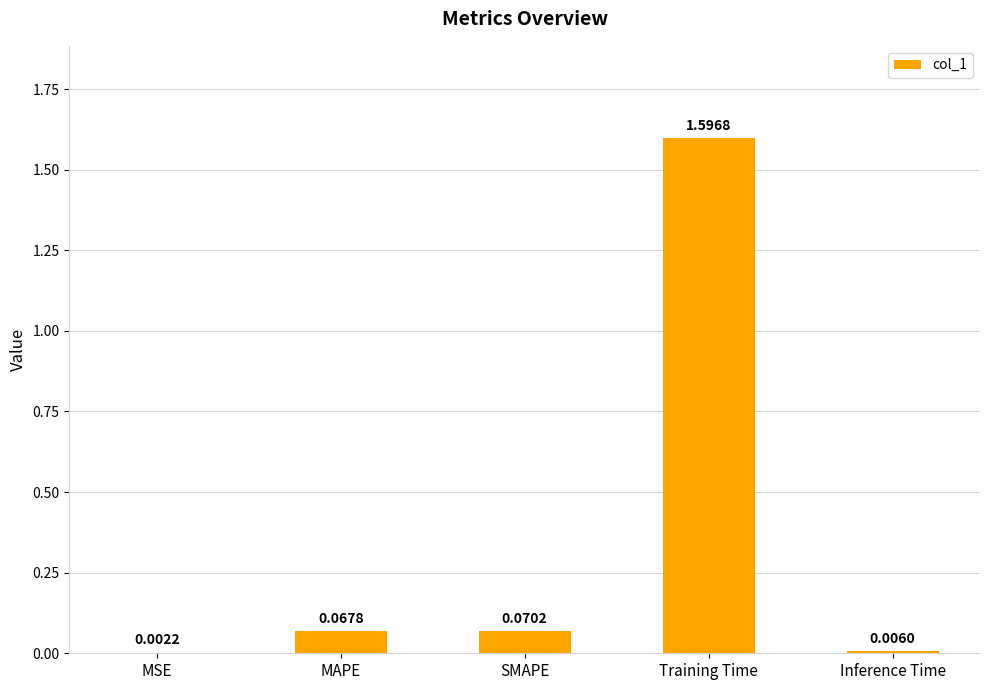

At which label is the value closest to 0?

MSE